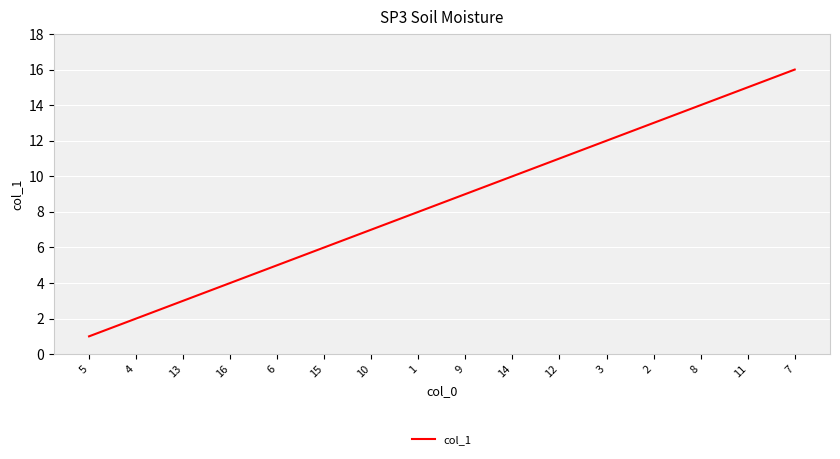

How many values are below 9?

8